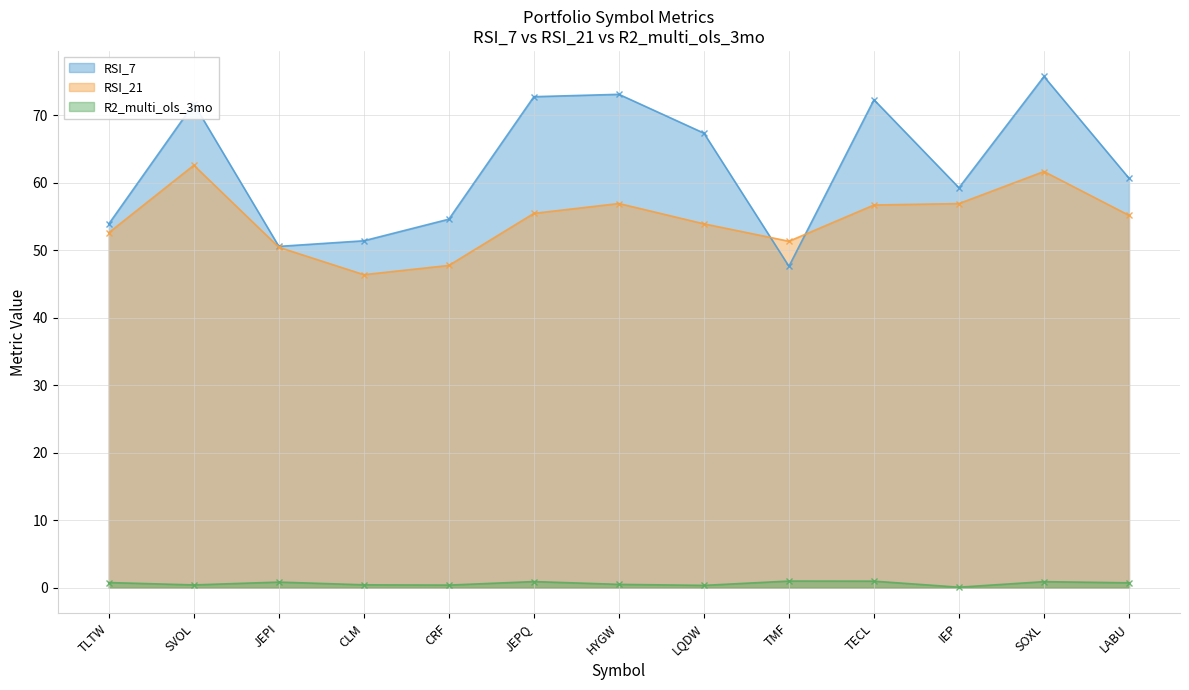

How many lines are shown in the chart?

3